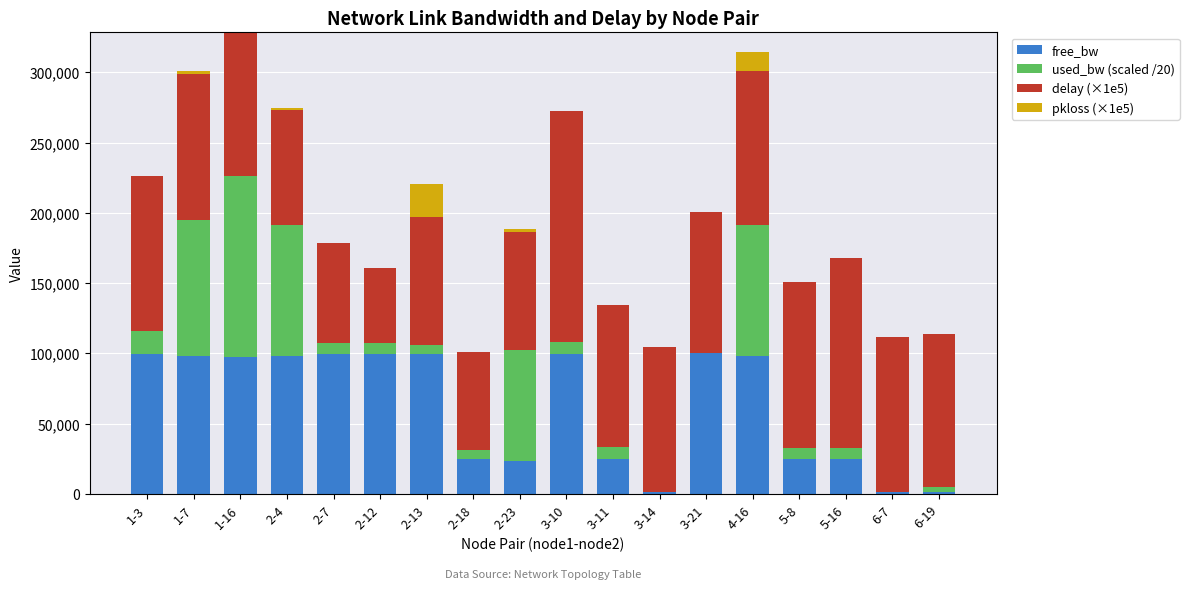

Are the bars grouped side by side (vs. stacked)?

No